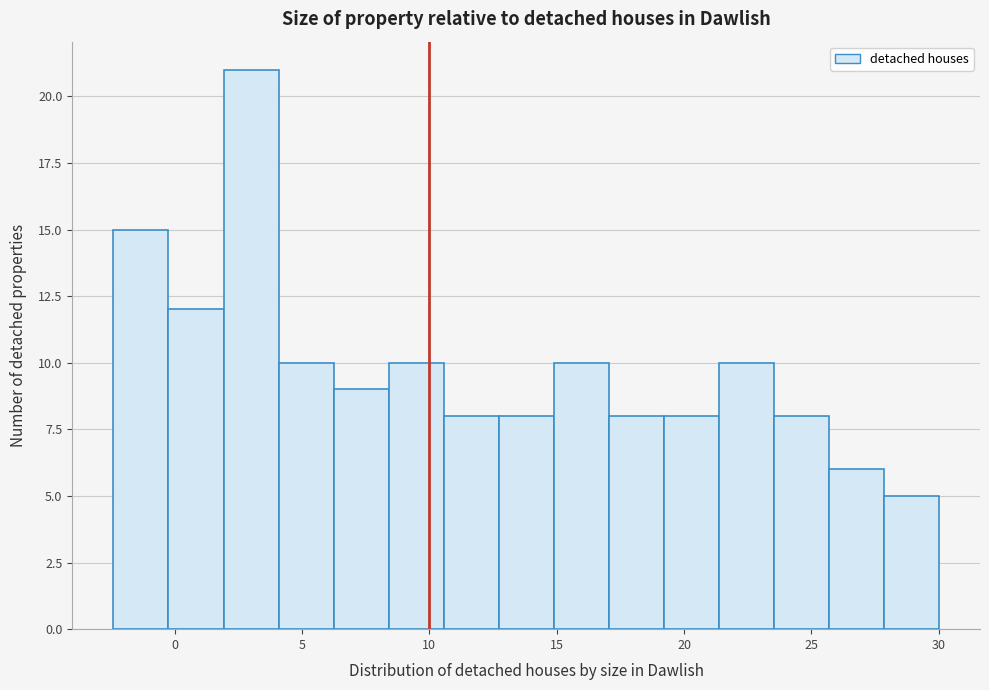

Reading left to right, transcribe this chart: for each bar, give the range it covers on the x-axis and its height. Neither the bar edges nor the heights are printed on the chart, so give them approximately, as read against the axes.

-2.5 to 0.0: 15
0.0 to 2.0: 12
2.0 to 4.0: 21
4.0 to 6.0: 10
6.0 to 8.5: 9
8.5 to 10.5: 10
10.5 to 12.5: 8
12.5 to 15.0: 8
15.0 to 17.0: 10
17.0 to 19.0: 8
19.0 to 21.5: 8
21.5 to 23.5: 10
23.5 to 25.5: 8
25.5 to 28.0: 6
28.0 to 30.0: 5